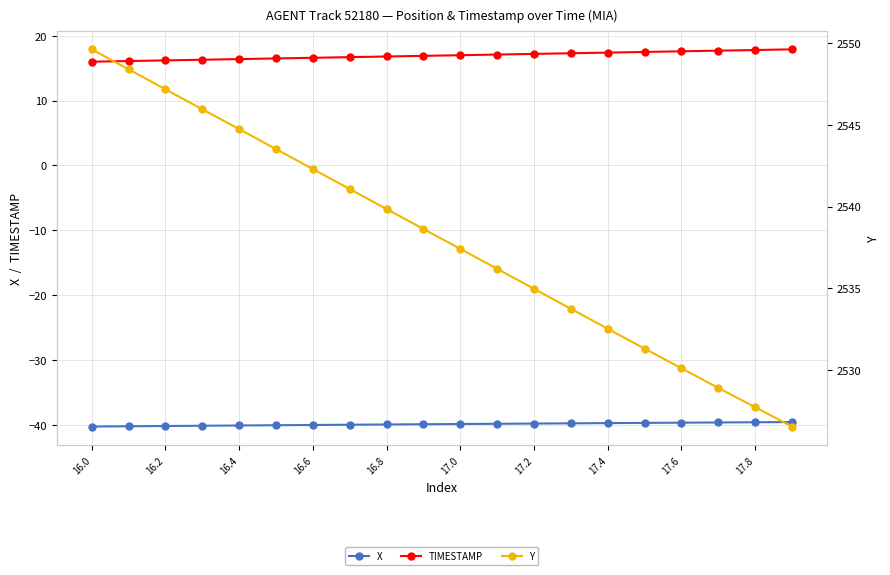

True or false: X has a value of -53.7 at 17.2.

False